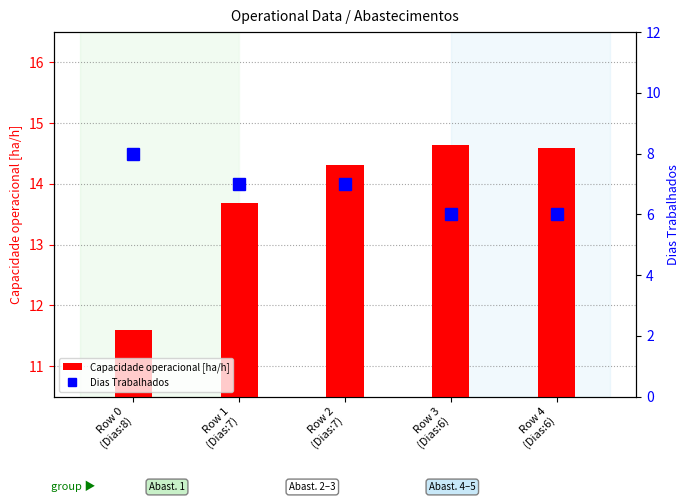

The value of Dias Trabalhados at Row 3
(Dias:6) is 6.0. True or false?

True